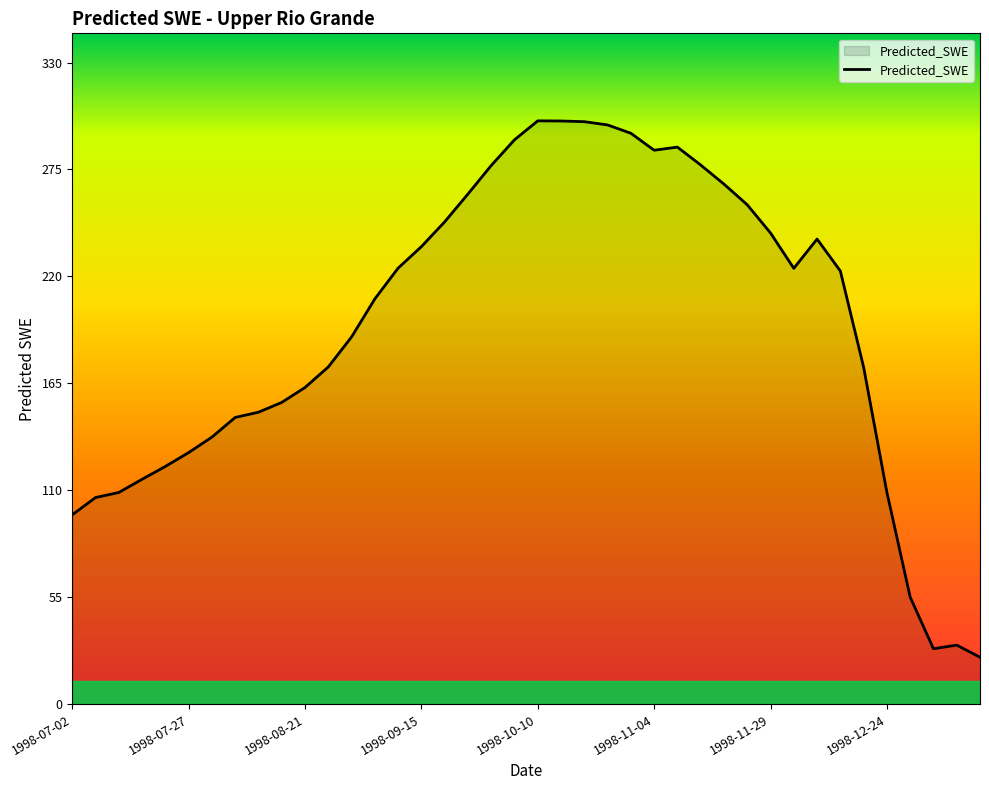

What is the minimum value shown in the chart?

24.1